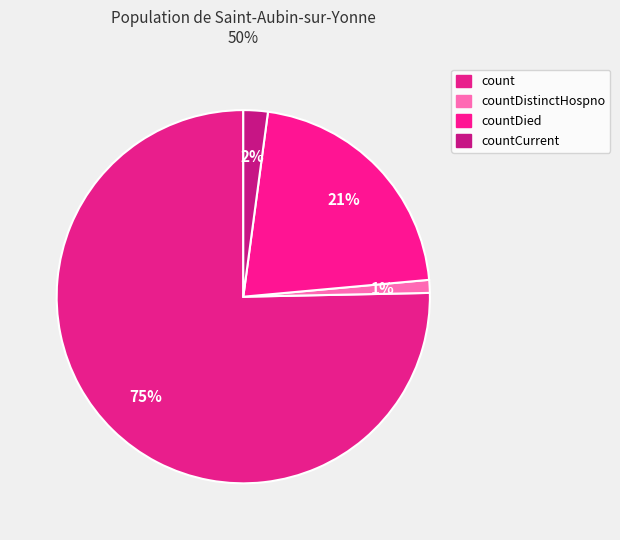

Which category has the biggest portion of the pie?

count